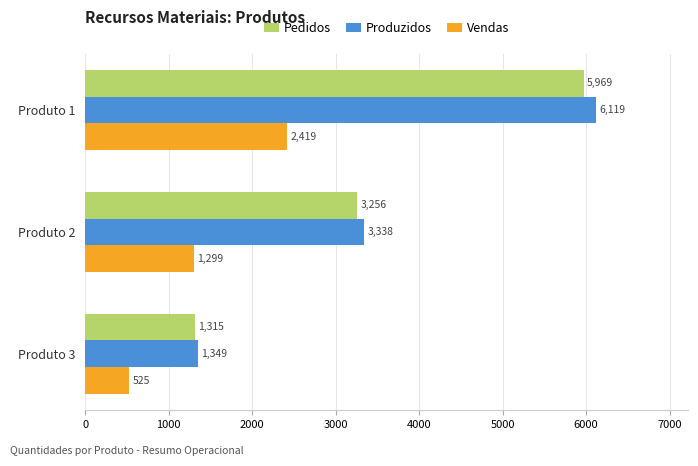

List the series in order of their peak value, lowest first.

Vendas, Pedidos, Produzidos